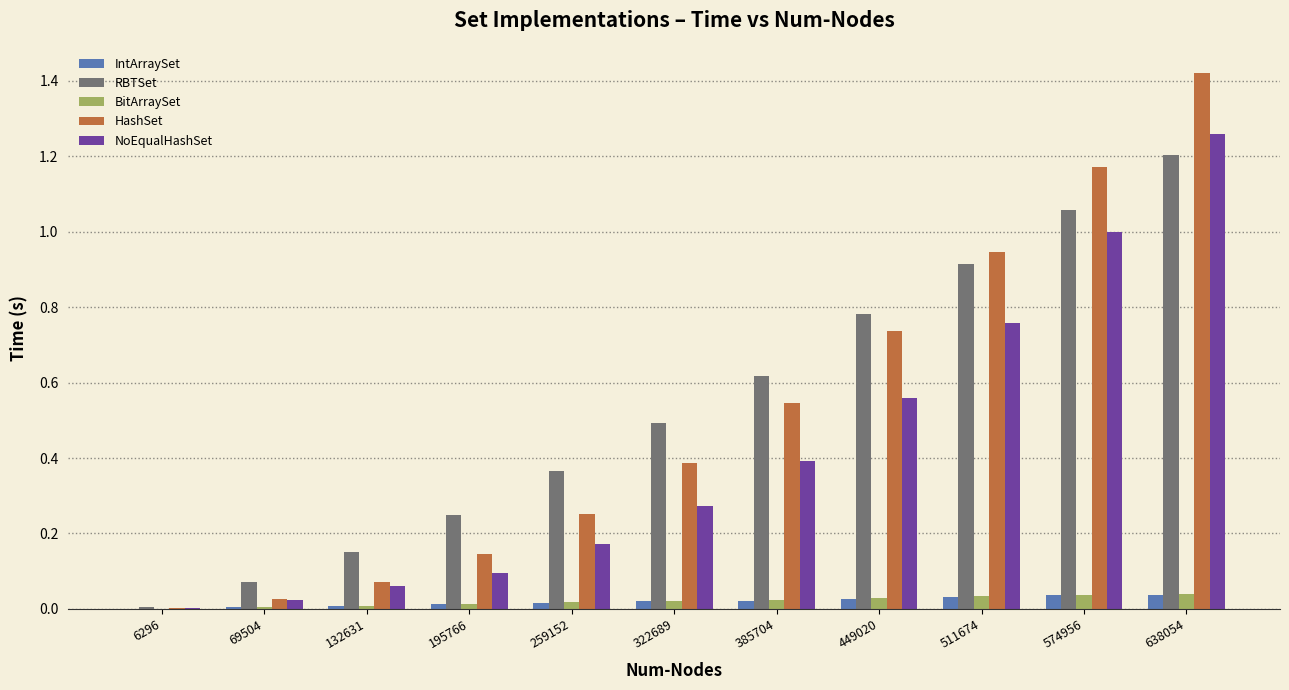

Which series changed the most between 132631 and 385704?

HashSet